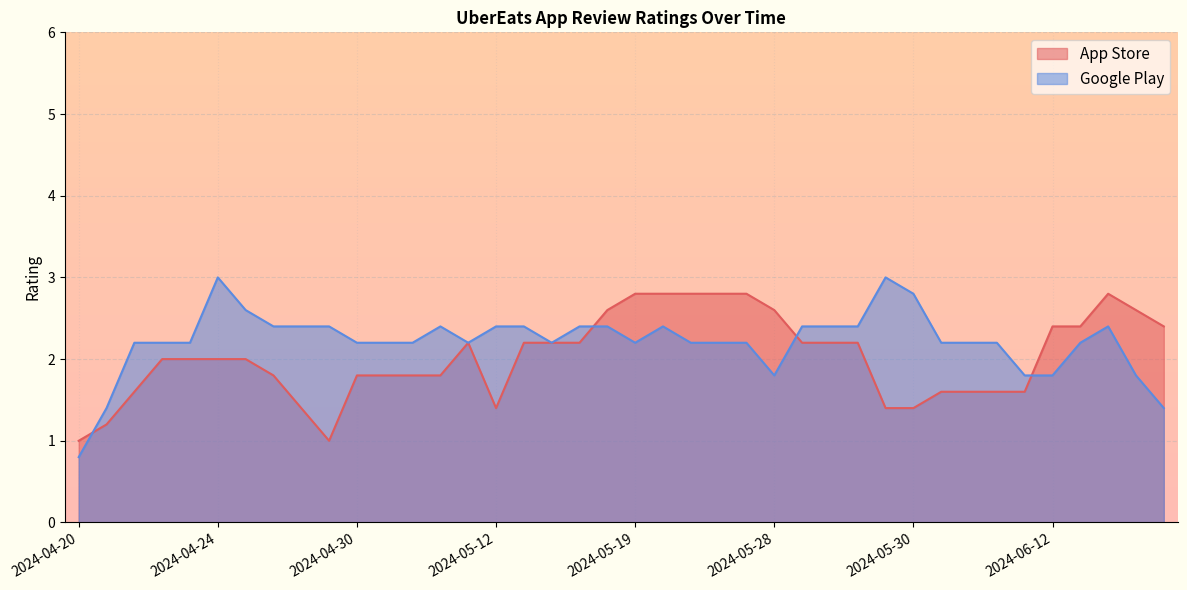

Which category has the lowest value across all series?

2024-04-20